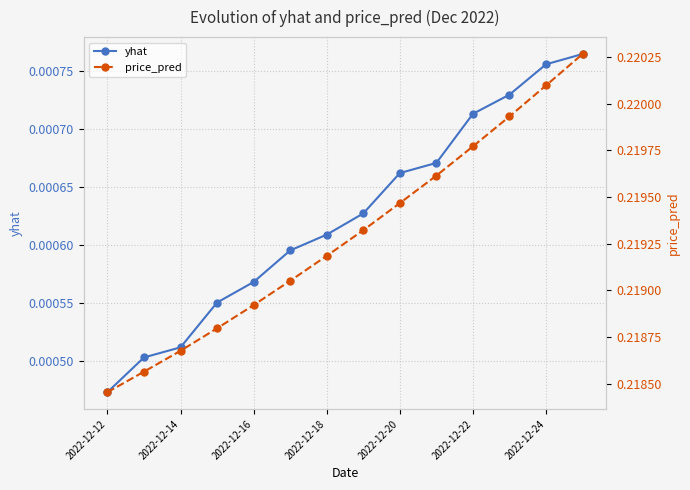

What is the sum of all price_pred values?

3.1